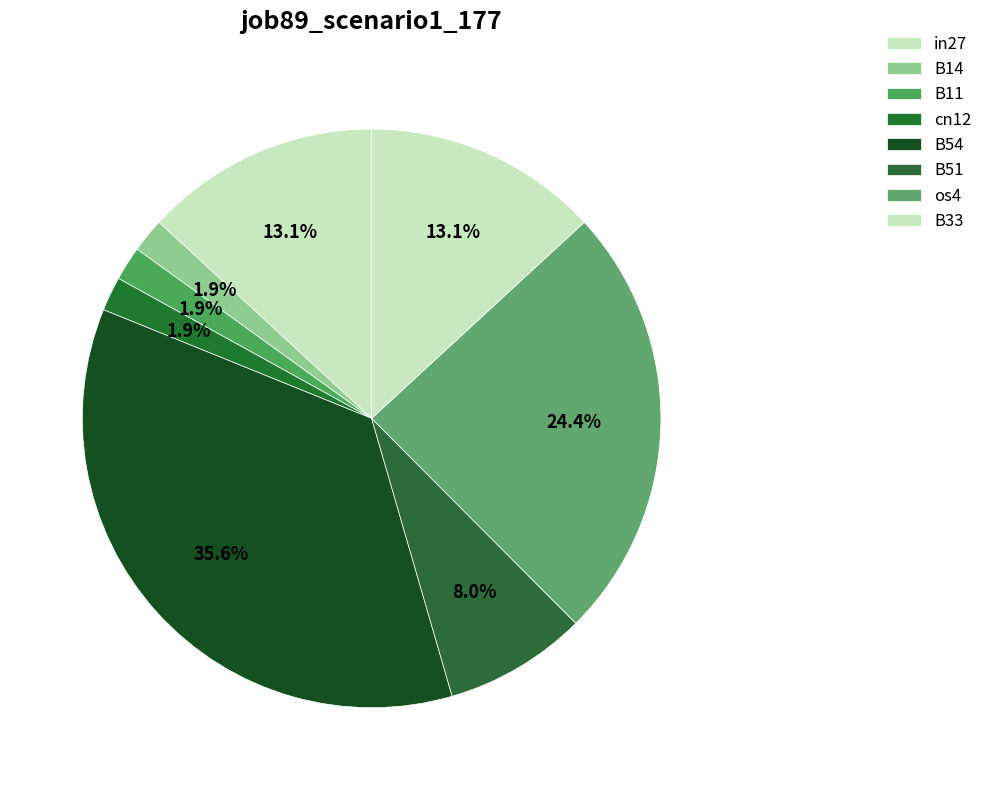

To the nearest percent, what is the combined percentage of B54 and B51?

44%